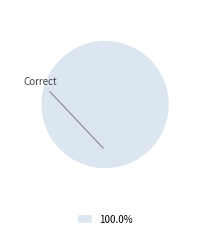

How many segments does this pie chart have?

1